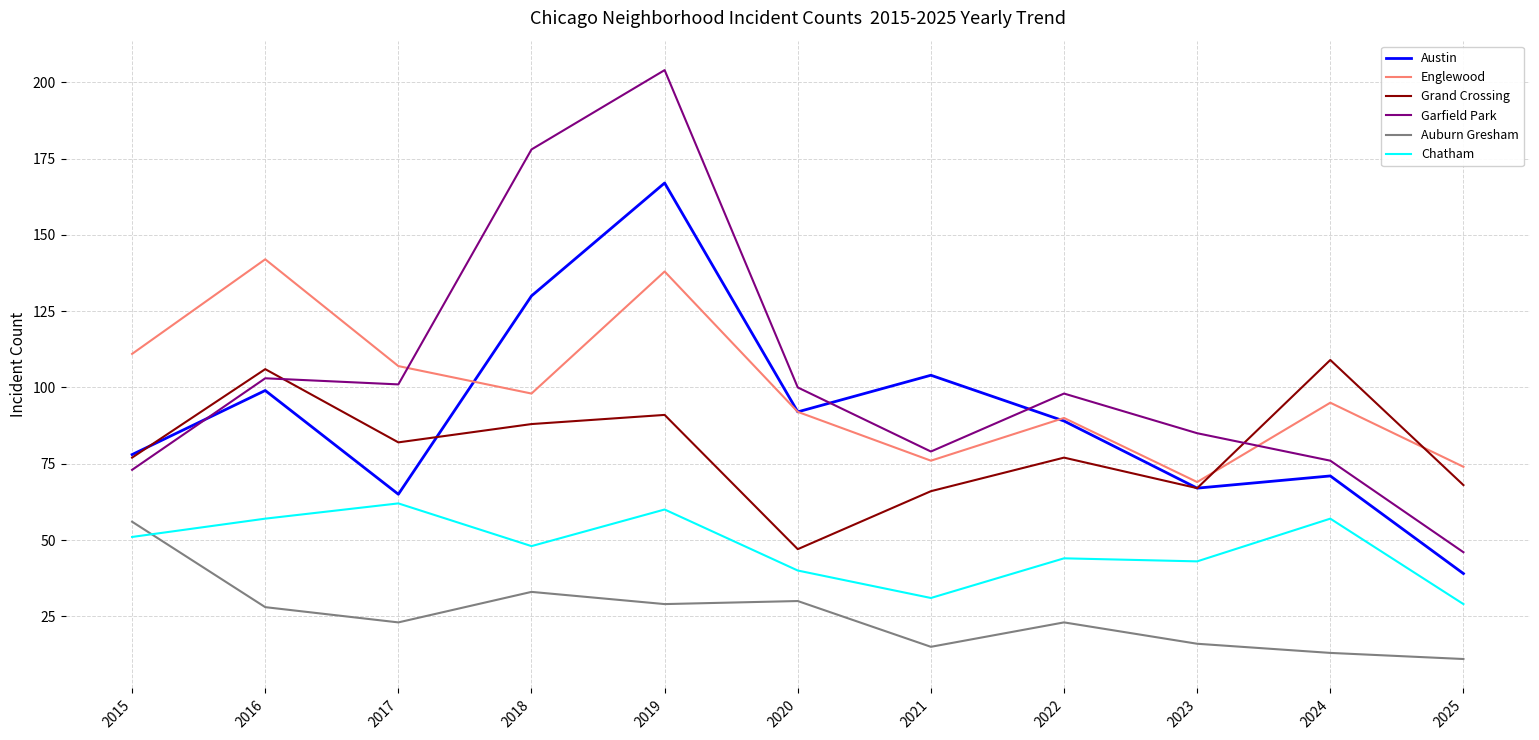

After their last crossing, which series has the higher values: Austin or Garfield Park?

Garfield Park